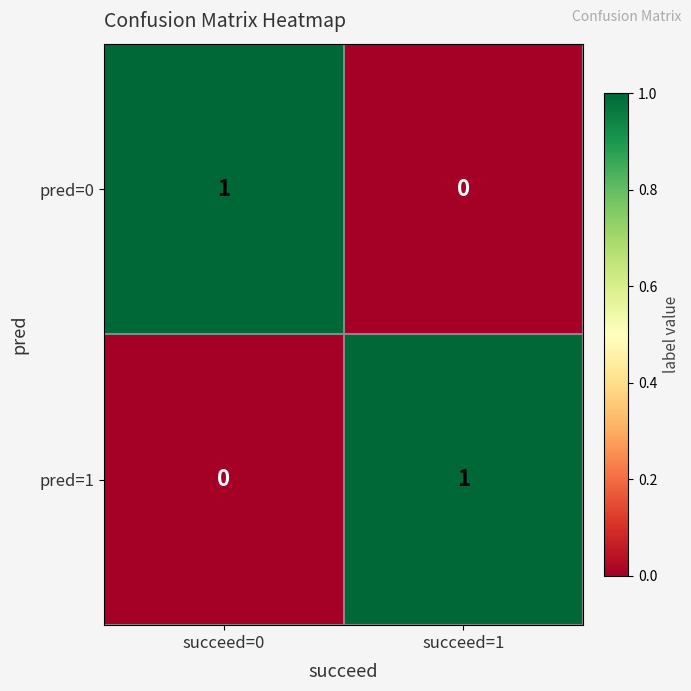

At succeed=0, list the series in order from largest to smallest.

pred=0, pred=1